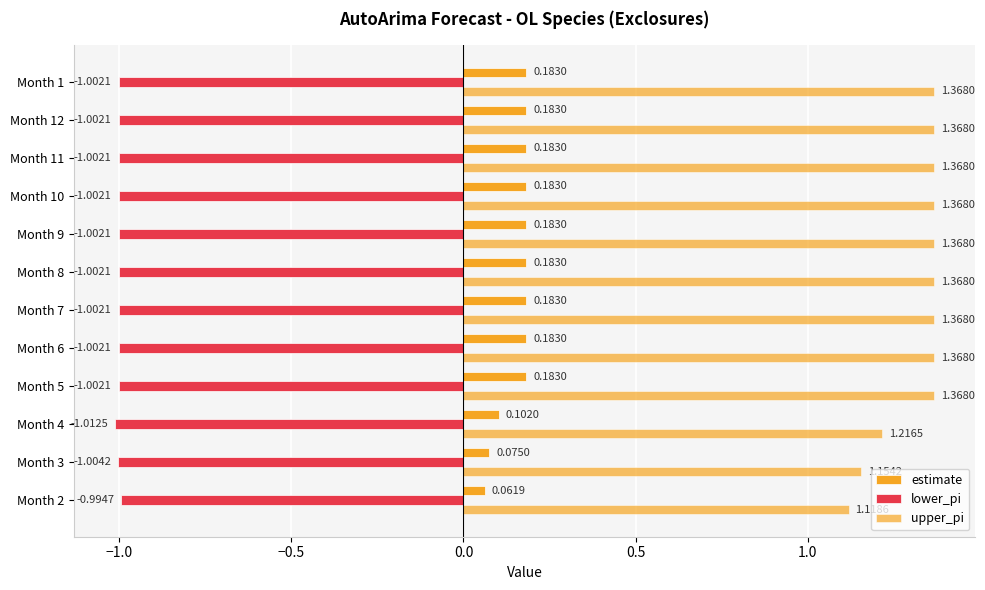

How many data points does each series have?

12